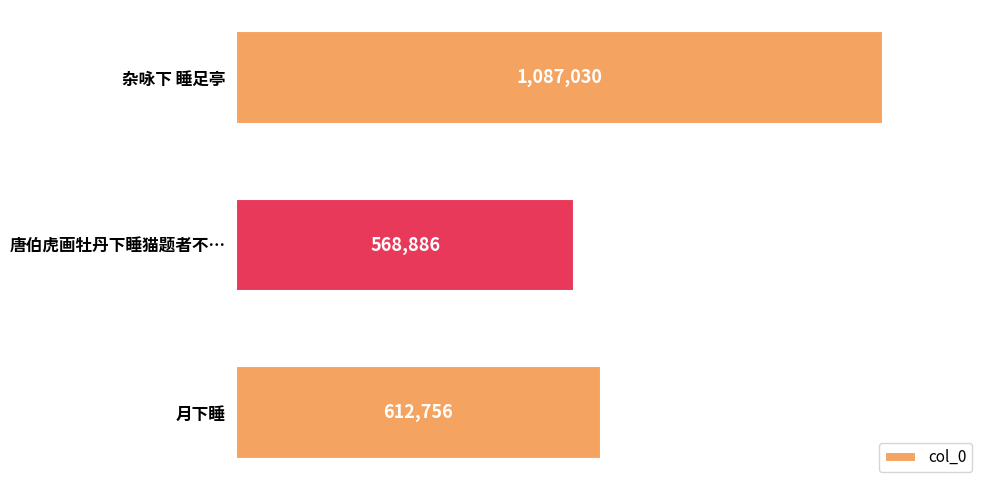

Where is the data nearest to the value 827958?

月下睡